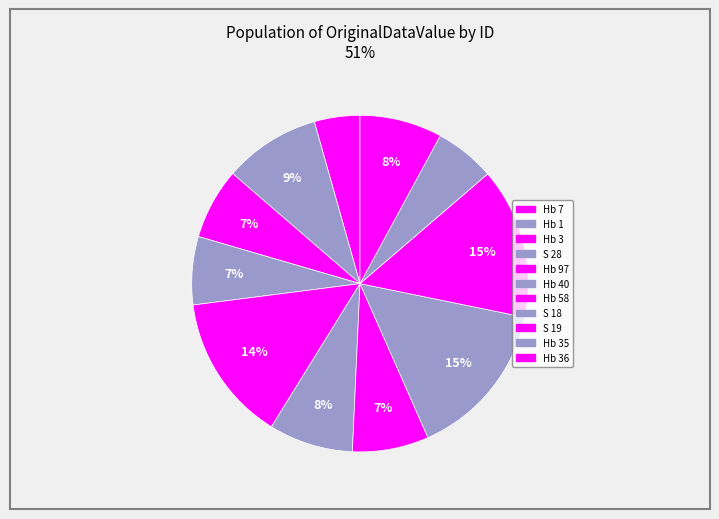

Is there any slice that represents more than half of the pie?

No